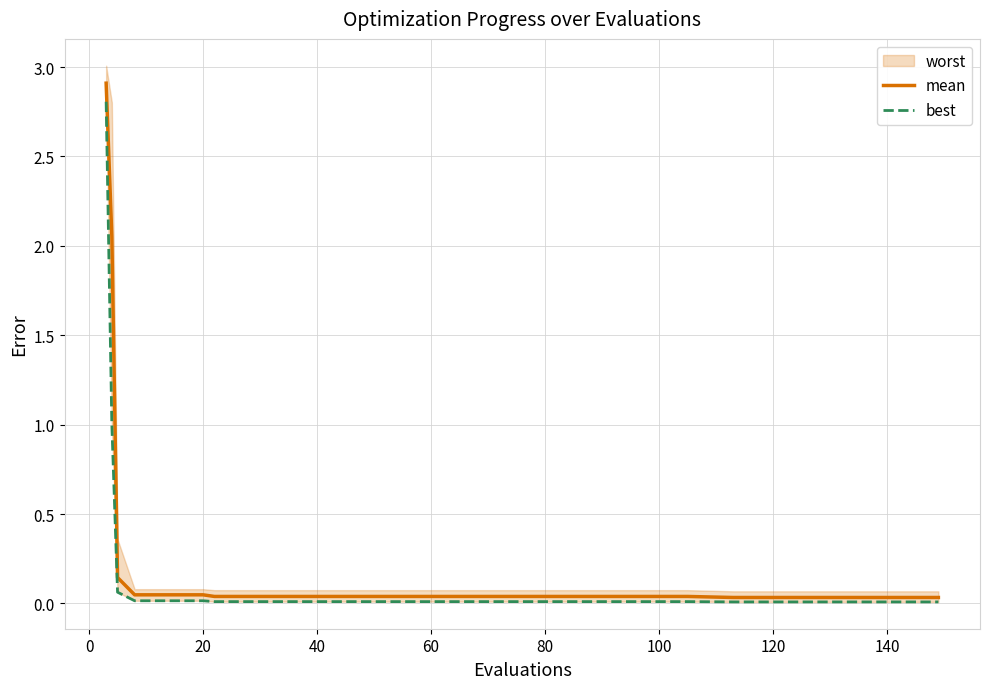

Does the chart display data point markers on the line(s)?

No